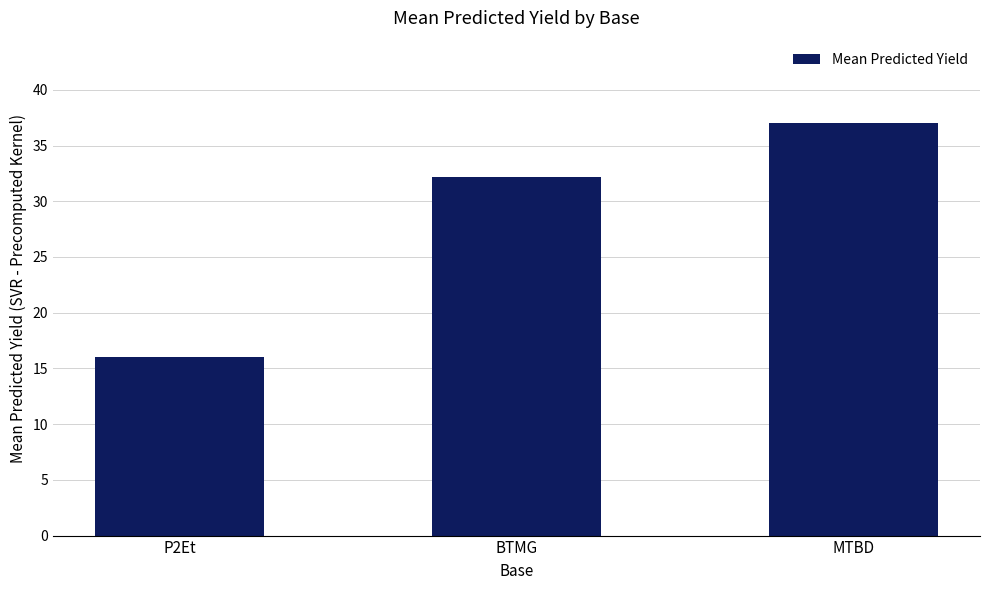

How many bars are there in total?

3